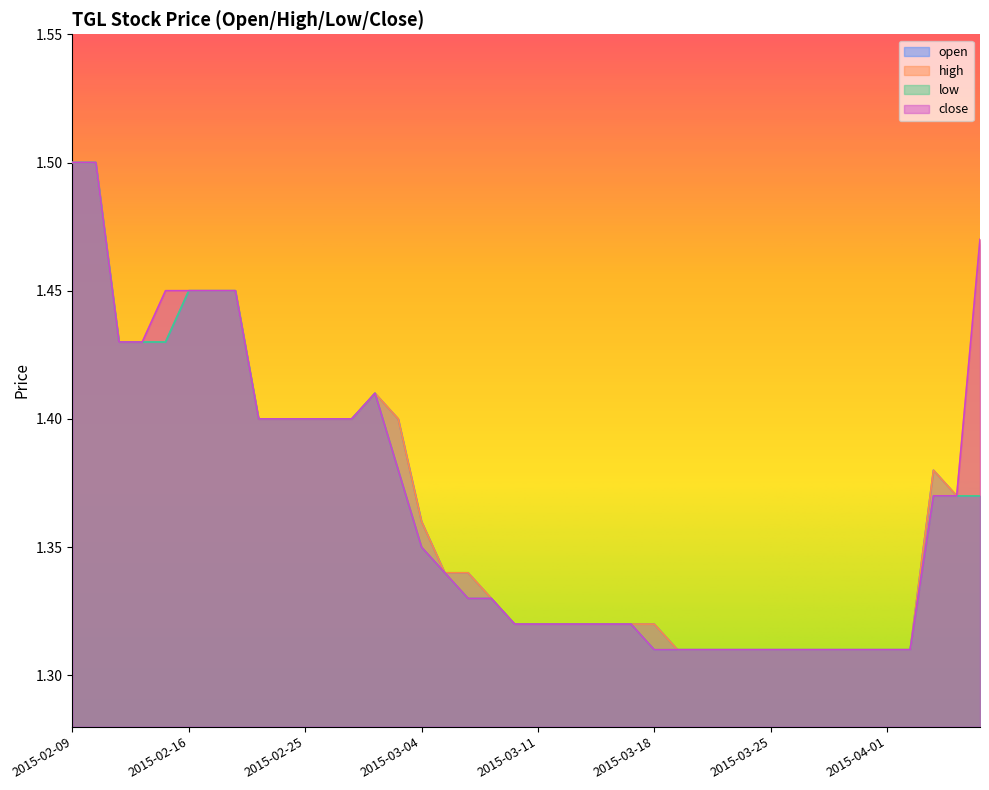

What is the value of the high point at the 9th from the left?

1.4